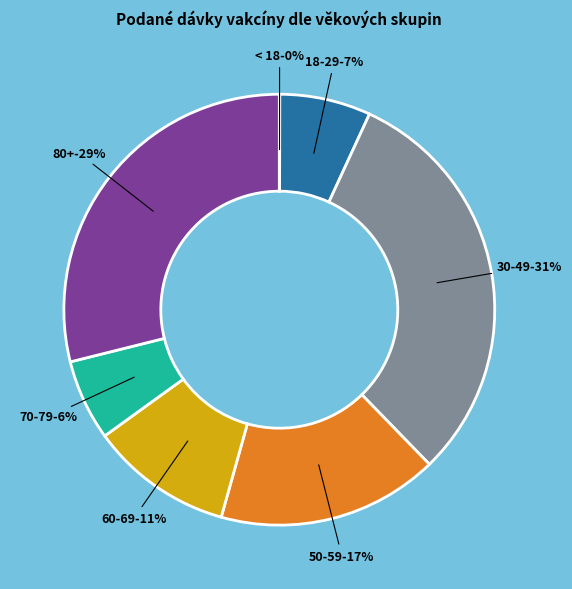

How many segments does this pie chart have?

7